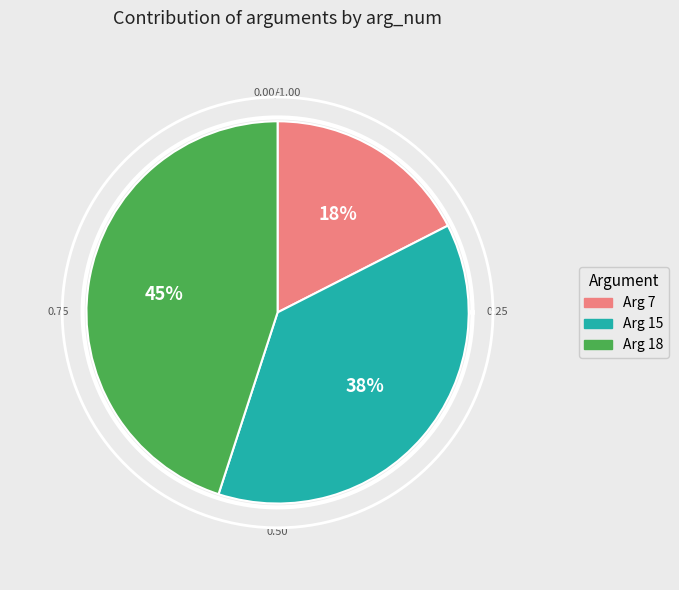

To the nearest percent, what is the difference between the Arg 7 and Arg 18 slice percentages?

28%